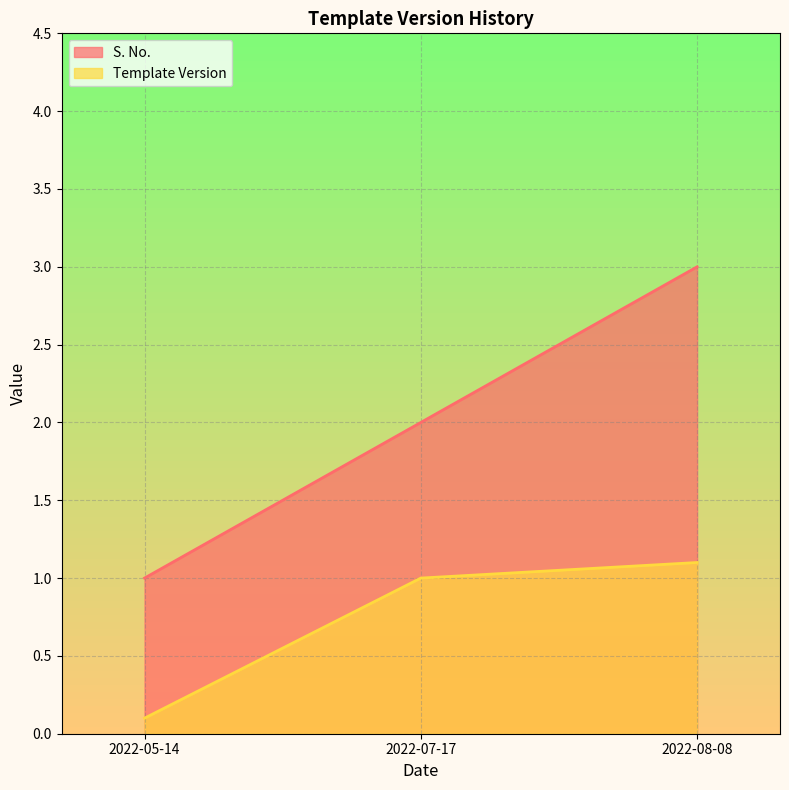

Reading left to right, what are all the values shown in this chart?

S. No.: 2022-05-14=1.0	2022-07-17=2.0	2022-08-08=3.0
Template Version: 2022-05-14=0.1	2022-07-17=1.0	2022-08-08=1.1